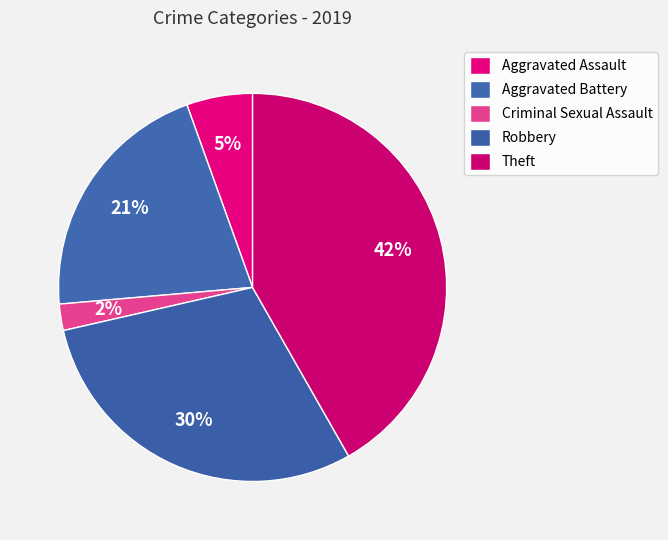

What percentage is the Aggravated Battery slice, to the nearest percent?

21%